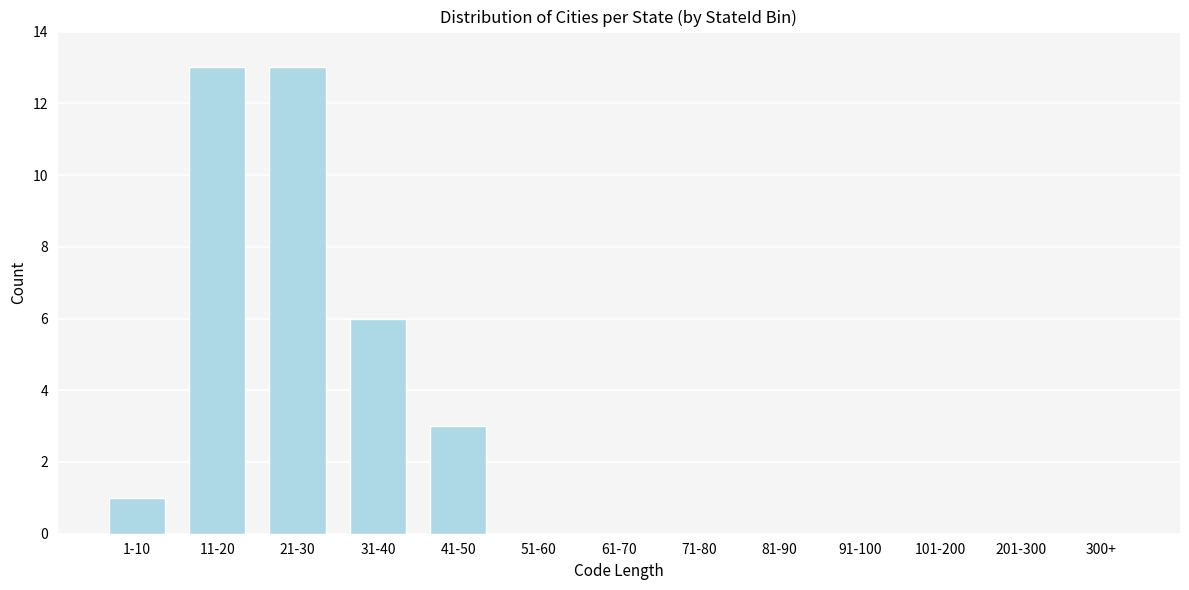

Reading right to left, list all the values displayed in this chart.

300+=0	201-300=0	101-200=0	91-100=0	81-90=0	71-80=0	61-70=0	51-60=0	41-50=3	31-40=6	21-30=13	11-20=13	1-10=1